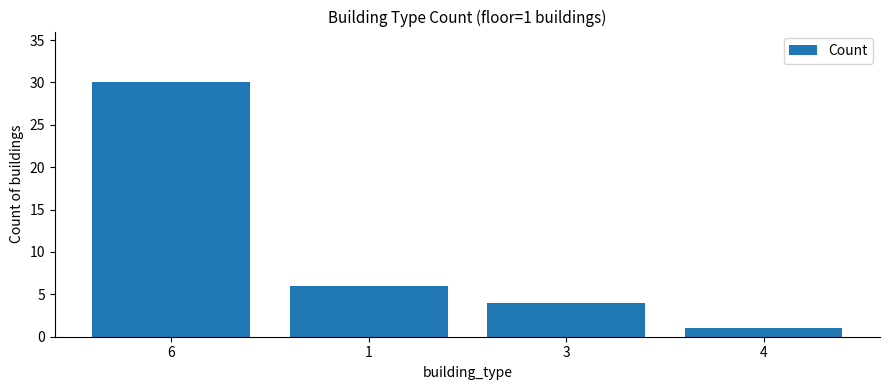

What is the change in value from 1 to 4?

-5